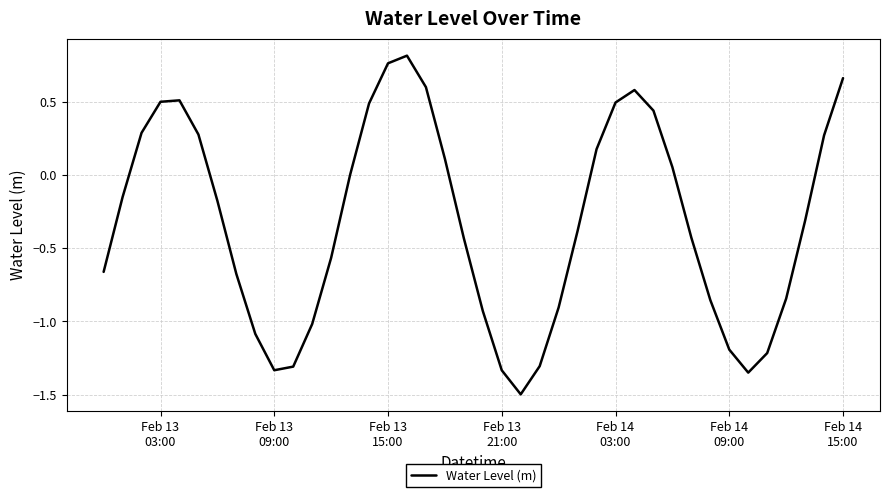

What is the smallest value displayed?

-1.5